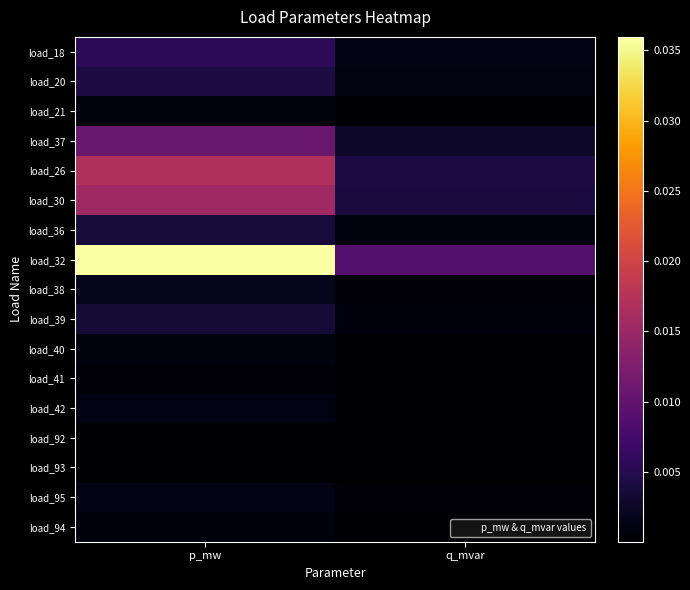

Which label corresponds to the smallest value in the chart?

q_mvar